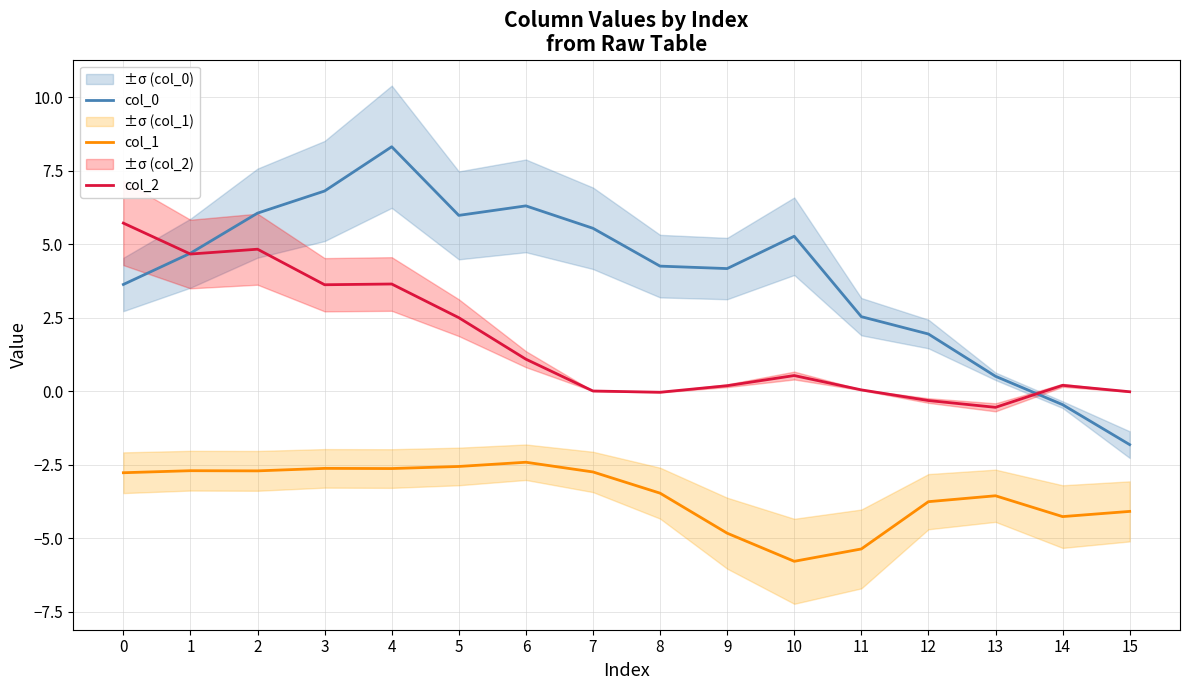

Reading left to right, what are all the values shown in this chart?

col_0: 3.6	4.7	6.1	6.8	8.3	6.0	6.3	5.5	4.3	4.2	5.3	2.5	1.9	0.5	-0.5	-1.8
col_1: -2.8	-2.7	-2.7	-2.6	-2.6	-2.6	-2.4	-2.7	-3.5	-4.8	-5.8	-5.4	-3.8	-3.6	-4.3	-4.1
col_2: 5.7	4.7	4.8	3.6	3.7	2.5	1.1	0.0	-0.0	0.2	0.5	0.0	-0.3	-0.5	0.2	-0.0